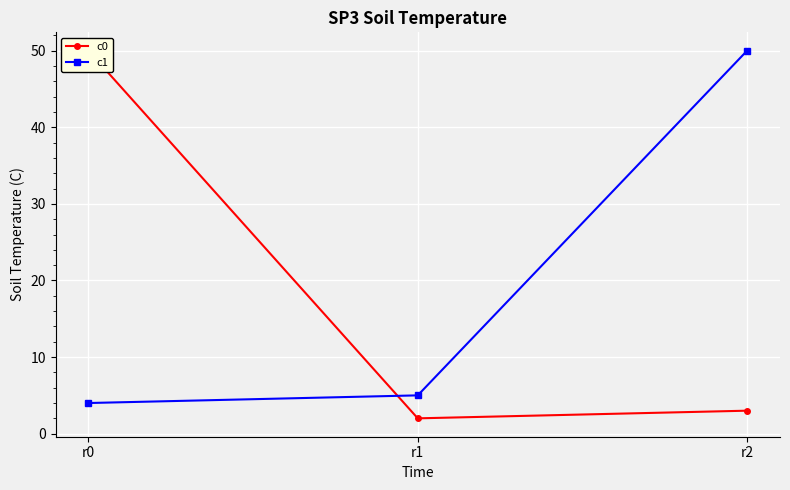

Where is c1 nearest to the value 27?

r1